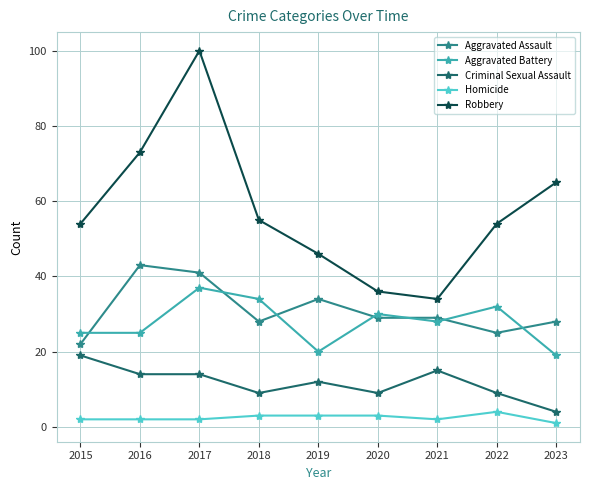

Reading left to right, transcribe all the data shown in this chart.

Aggravated Assault: 22	43	41	28	34	29	29	25	28
Aggravated Battery: 25	25	37	34	20	30	28	32	19
Criminal Sexual Assault: 19	14	14	9	12	9	15	9	4
Homicide: 2	2	2	3	3	3	2	4	1
Robbery: 54	73	100	55	46	36	34	54	65